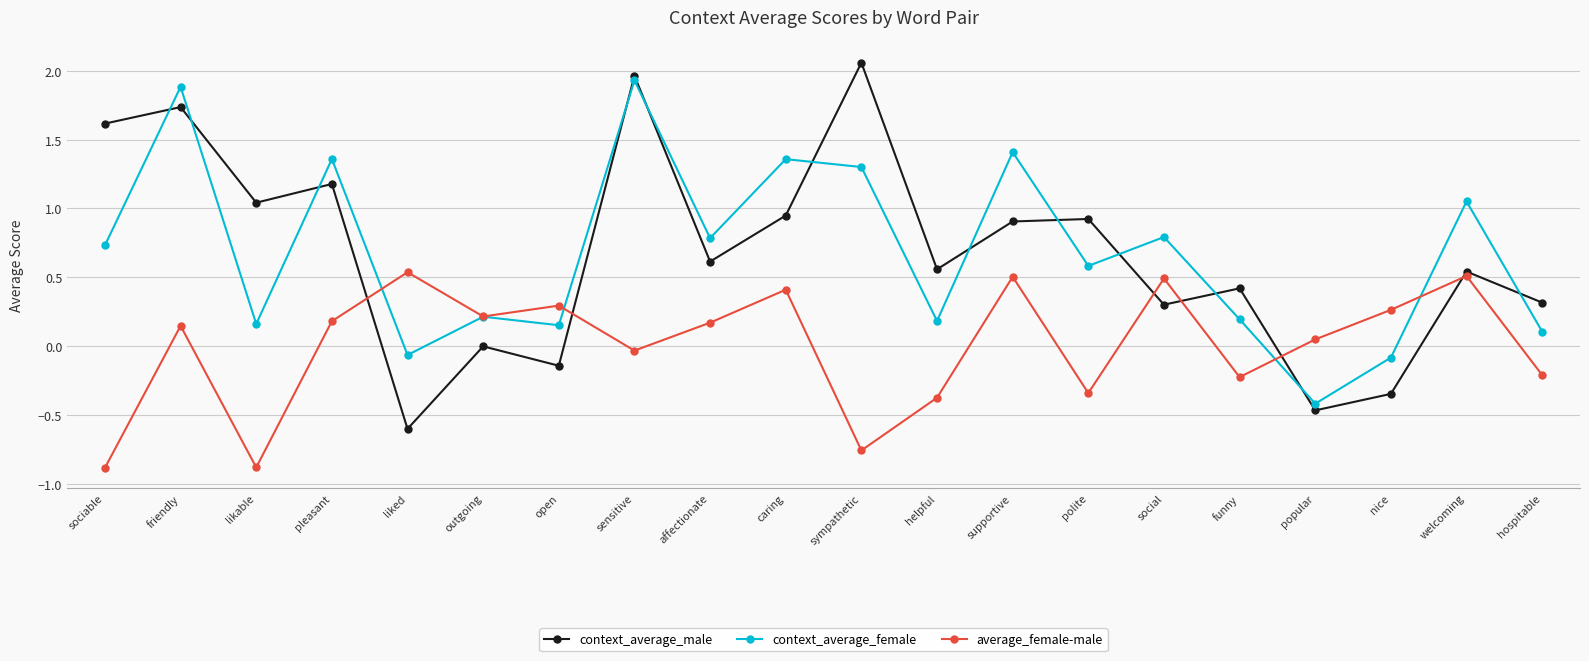

Which series has the widest spread of values?

context_average_male